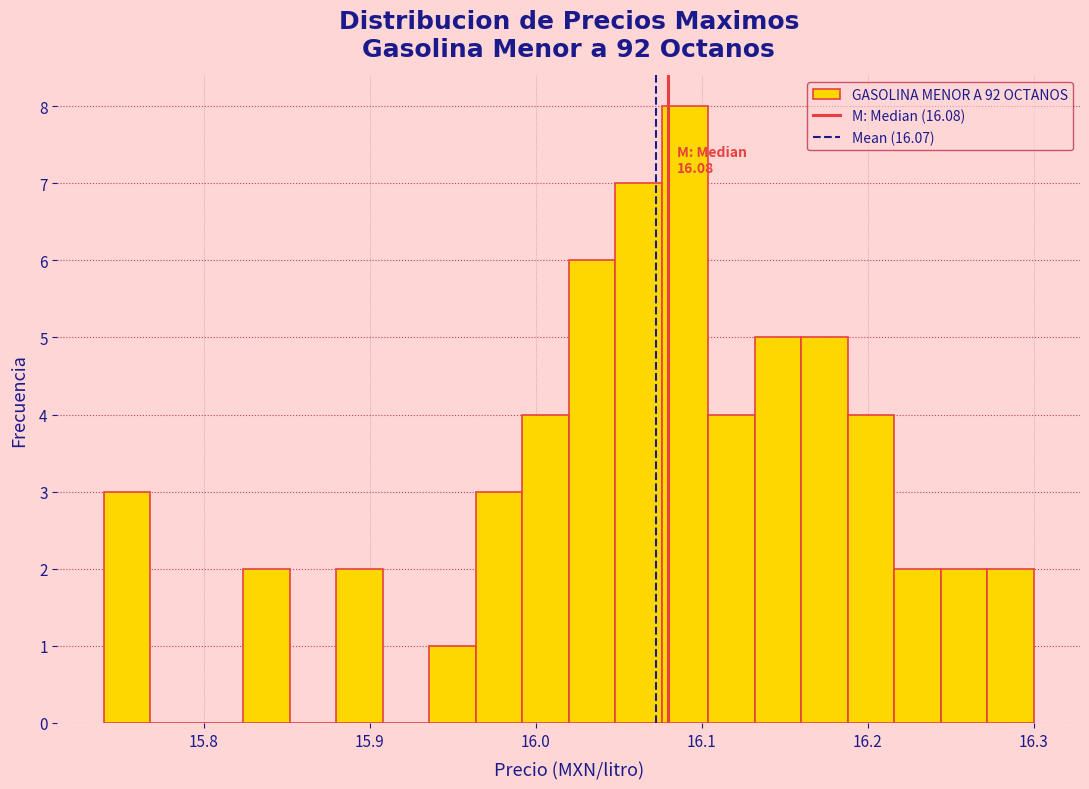

Read against the x-axis, roughly where is the centre of the tallest bar?

16.09